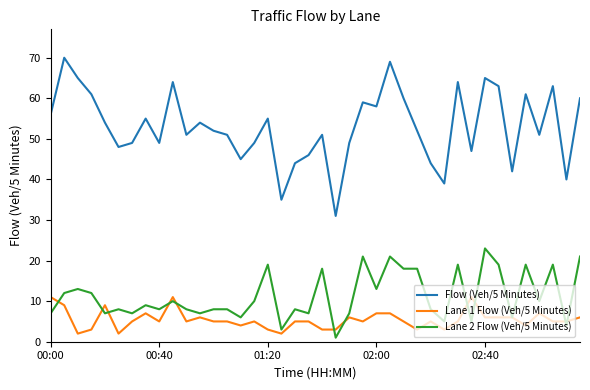

How many Lane 1 Flow (Veh/5 Minutes) values are between 4 and 6?

22